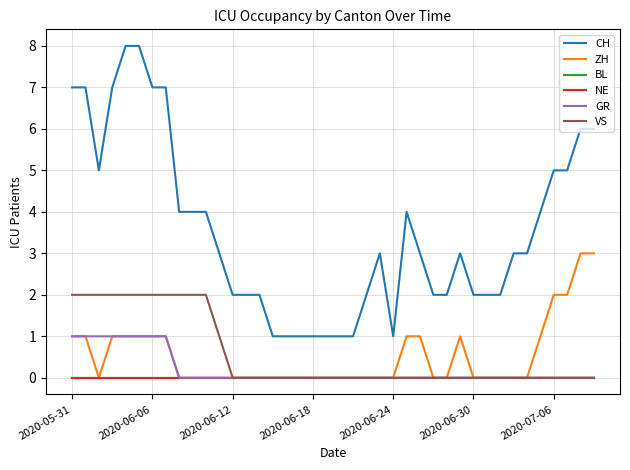

Does the chart display data point markers on the line(s)?

No